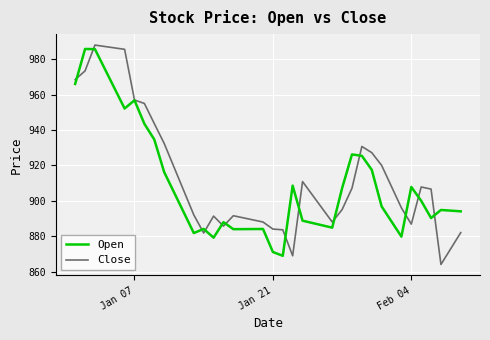

Which series has the widest spread of values?

Close